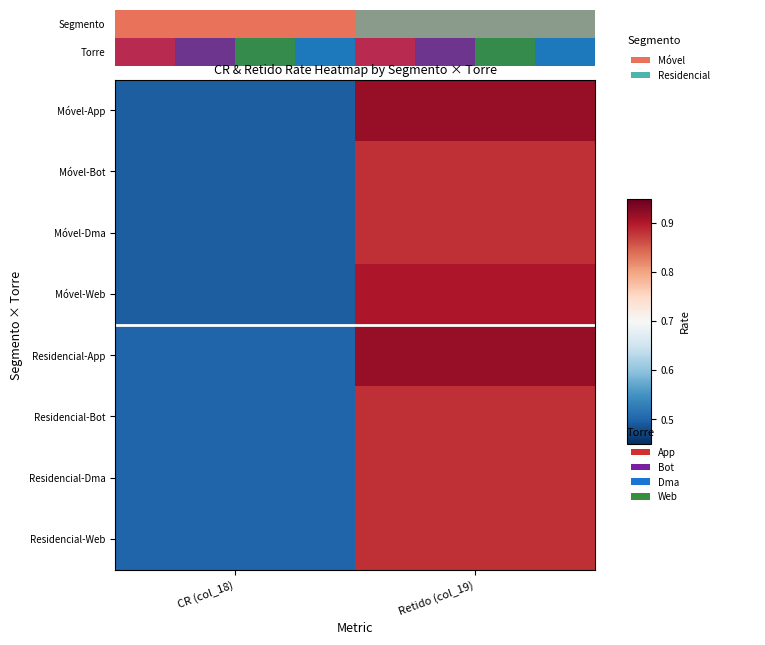

Reading left to right, transcribe all the data shown in this chart.

Móvel-App: CR (col_18)=0.5	Retido (col_19)=0.9
Móvel-Bot: CR (col_18)=0.5	Retido (col_19)=0.9
Móvel-Dma: CR (col_18)=0.5	Retido (col_19)=0.9
Móvel-Web: CR (col_18)=0.5	Retido (col_19)=0.9
Residencial-App: CR (col_18)=0.5	Retido (col_19)=0.9
Residencial-Bot: CR (col_18)=0.5	Retido (col_19)=0.9
Residencial-Dma: CR (col_18)=0.5	Retido (col_19)=0.9
Residencial-Web: CR (col_18)=0.5	Retido (col_19)=0.9